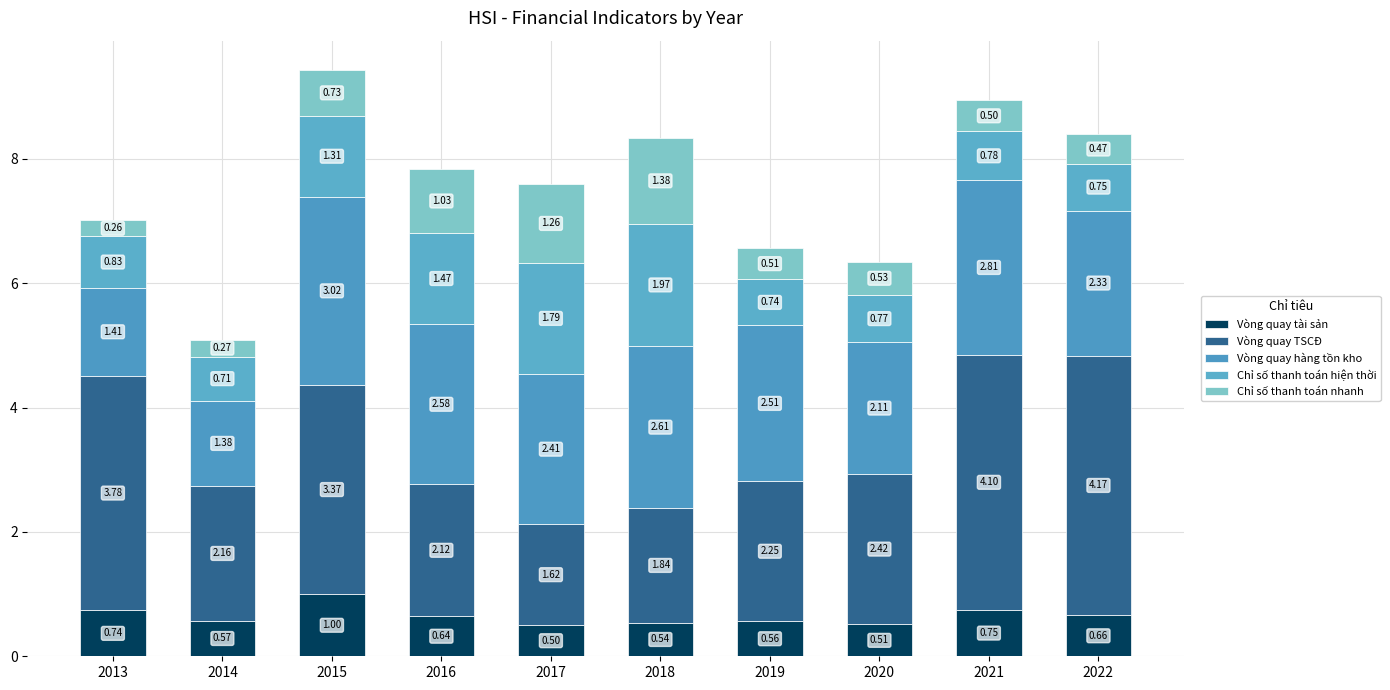

How many bars are there in total?

10